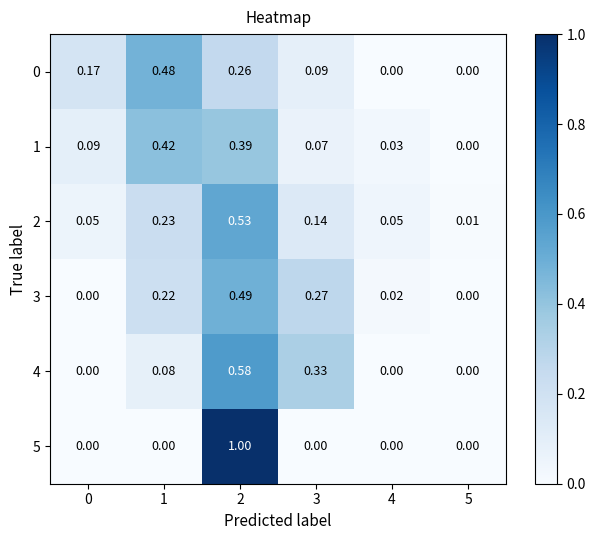

Is the value of 3 at 2 greater than the value of 1 at 0?

Yes